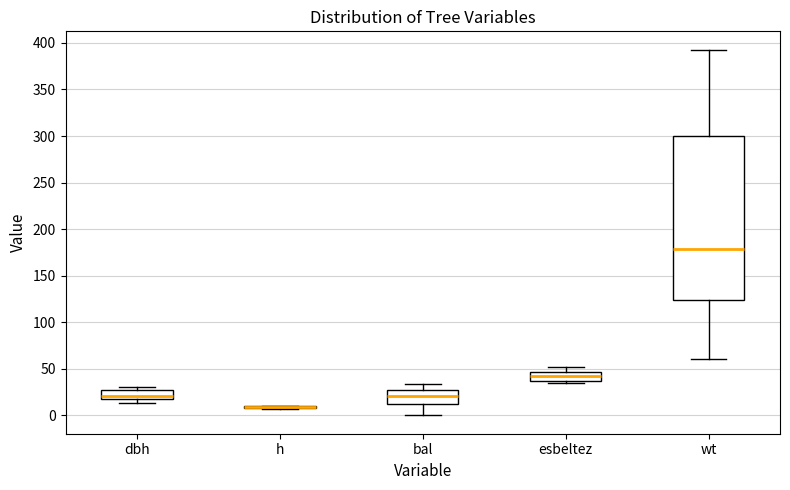

Which box is the tallest, from its lower edge to its upper edge?

wt